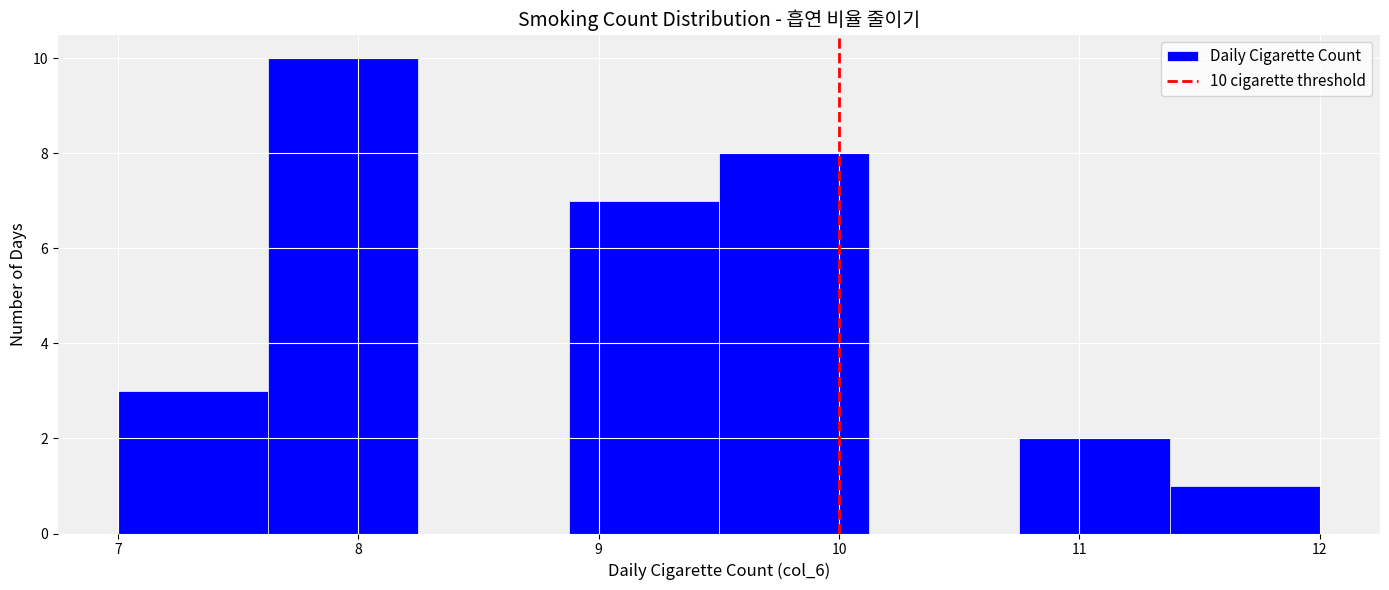

Over which range of the x-axis is the bar tallest?

7.6 to 8.3